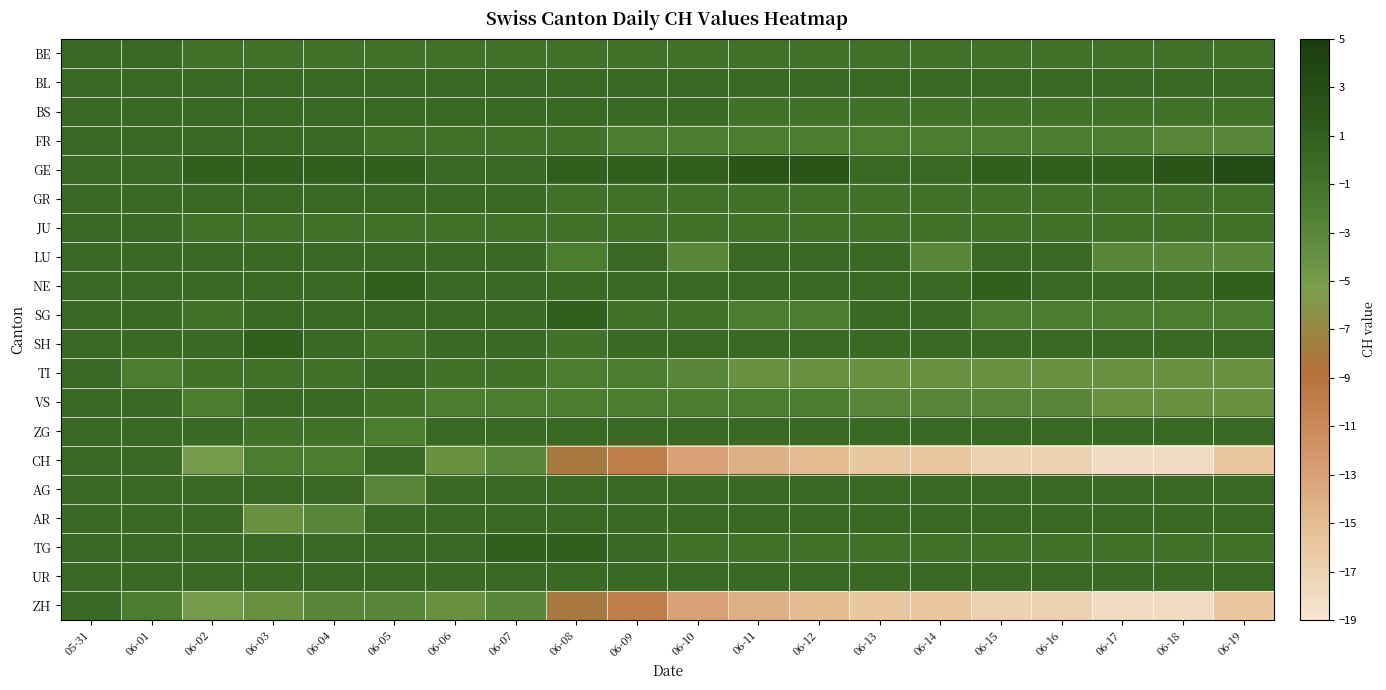

Between 06-06 and 06-15, which is larger?

06-06